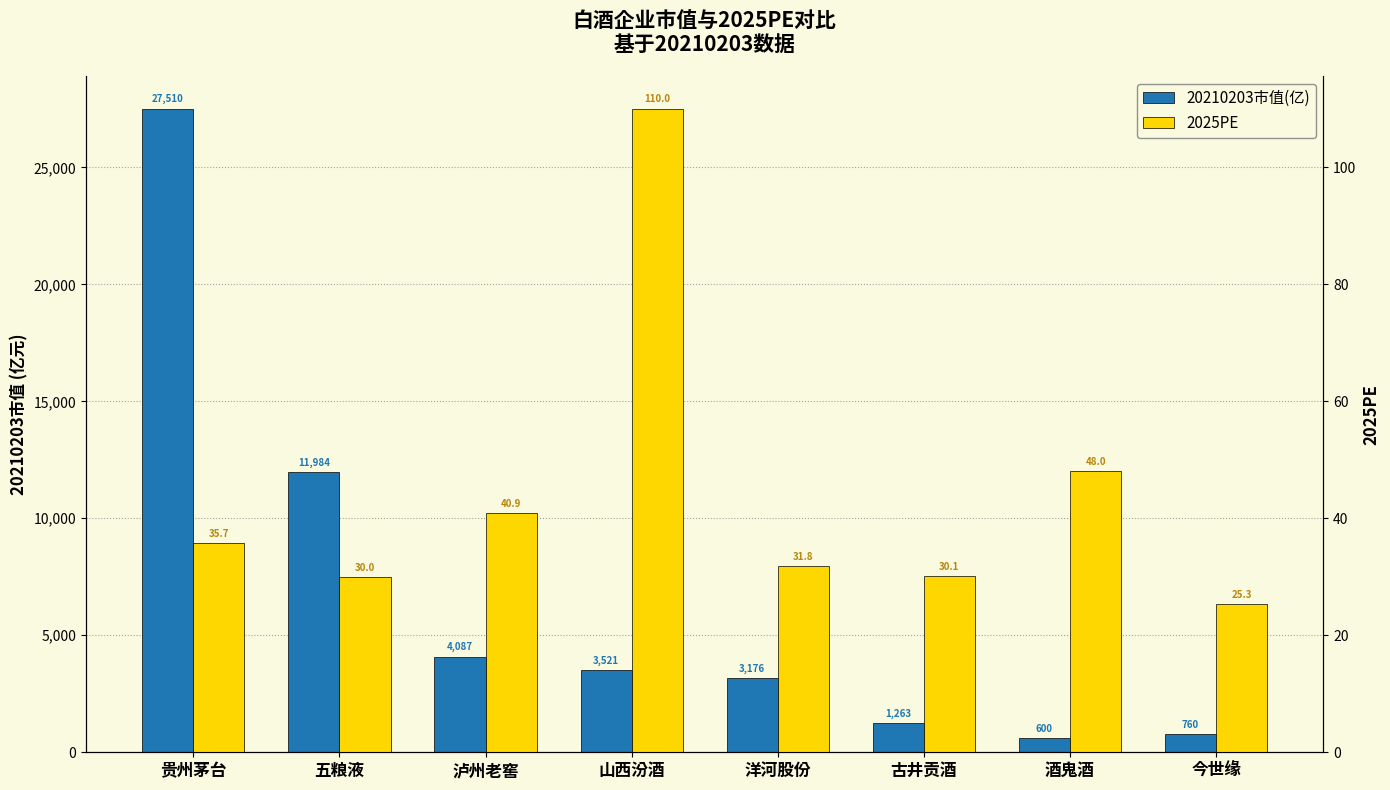

Reading left to right, what are all the values shown in this chart?

20210203市值(亿): 贵州茅台=27510.0	五粮液=11984.0	泸州老窖=4087.0	山西汾酒=3521.0	洋河股份=3176.0	古井贡酒=1263.0	酒鬼酒=600.0	今世缘=760.0
2025PE: 贵州茅台=35.7	五粮液=30.0	泸州老窖=40.9	山西汾酒=110.0	洋河股份=31.8	古井贡酒=30.1	酒鬼酒=48.0	今世缘=25.3